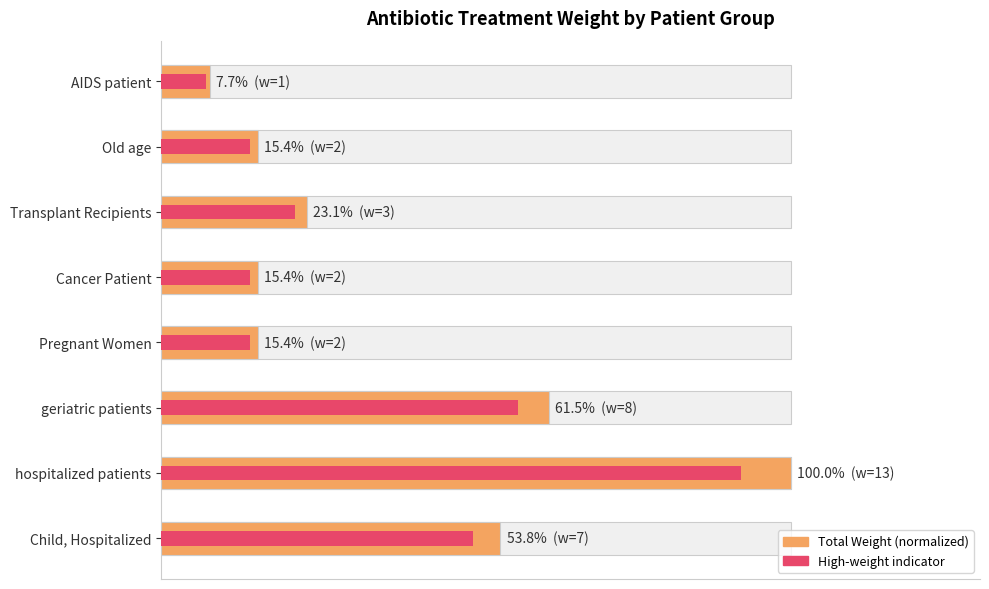

True or false: the data shows 6.8 at 80.

False